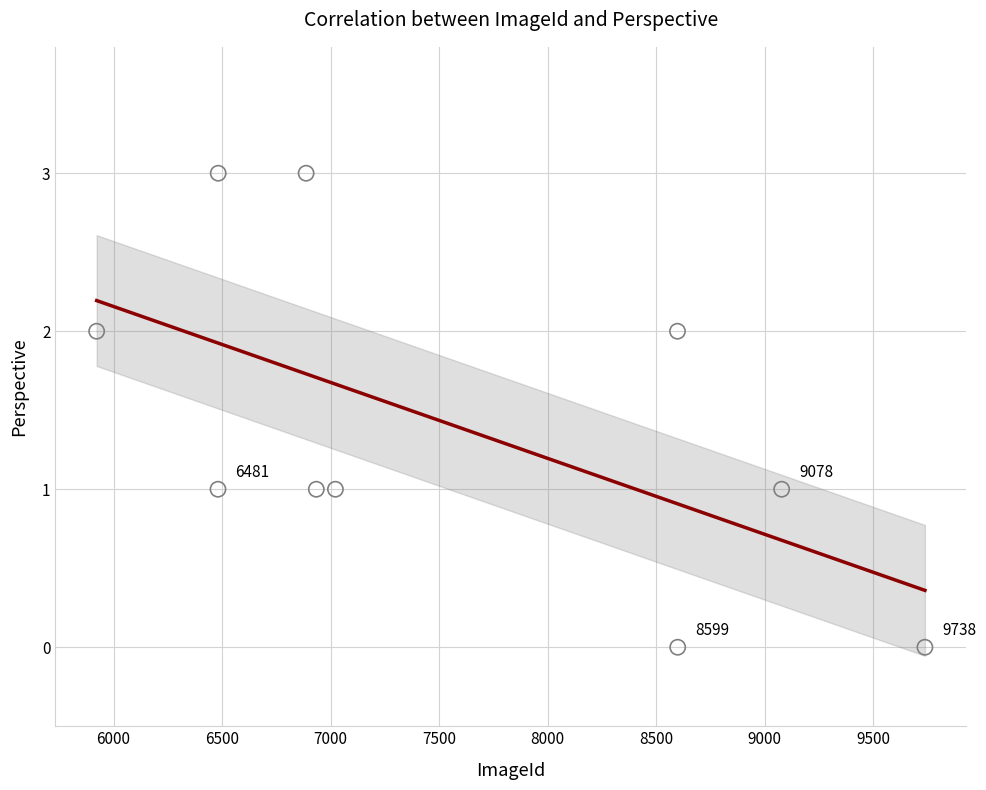

What is the range of X values (max minus min)?

3816